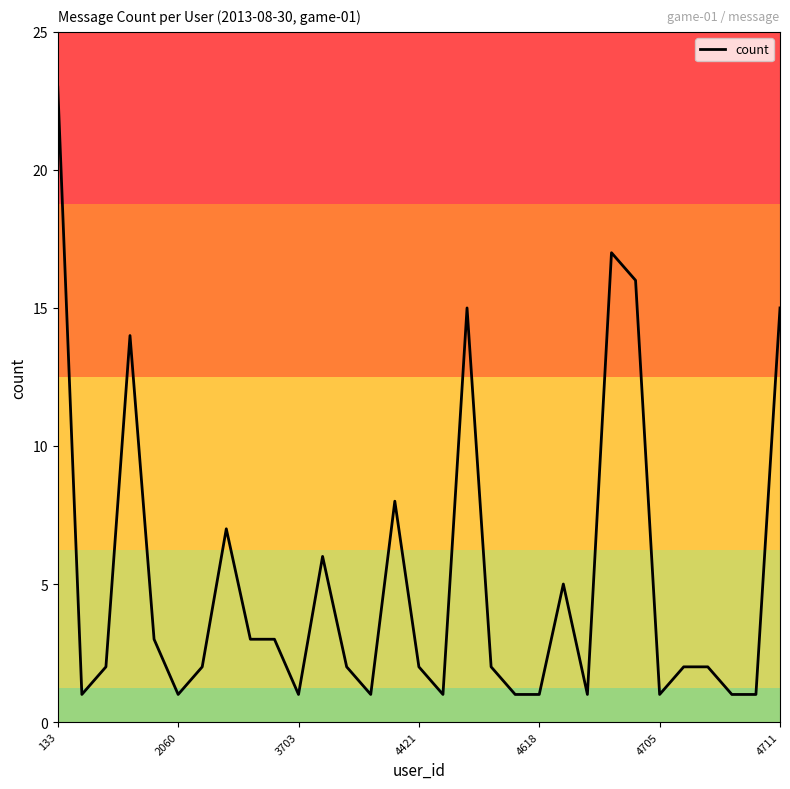

What is the difference between the maximum and minimum values?

22